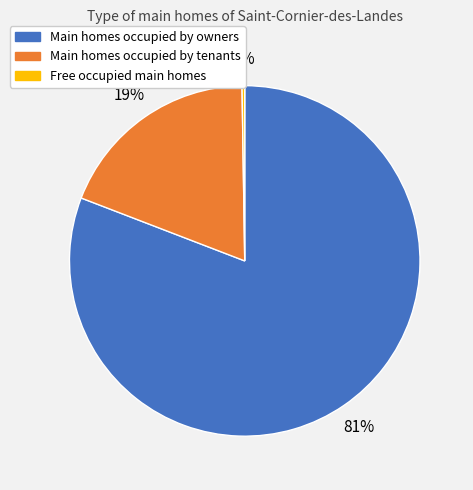

To the nearest percent, what is the average slice percentage?

33%